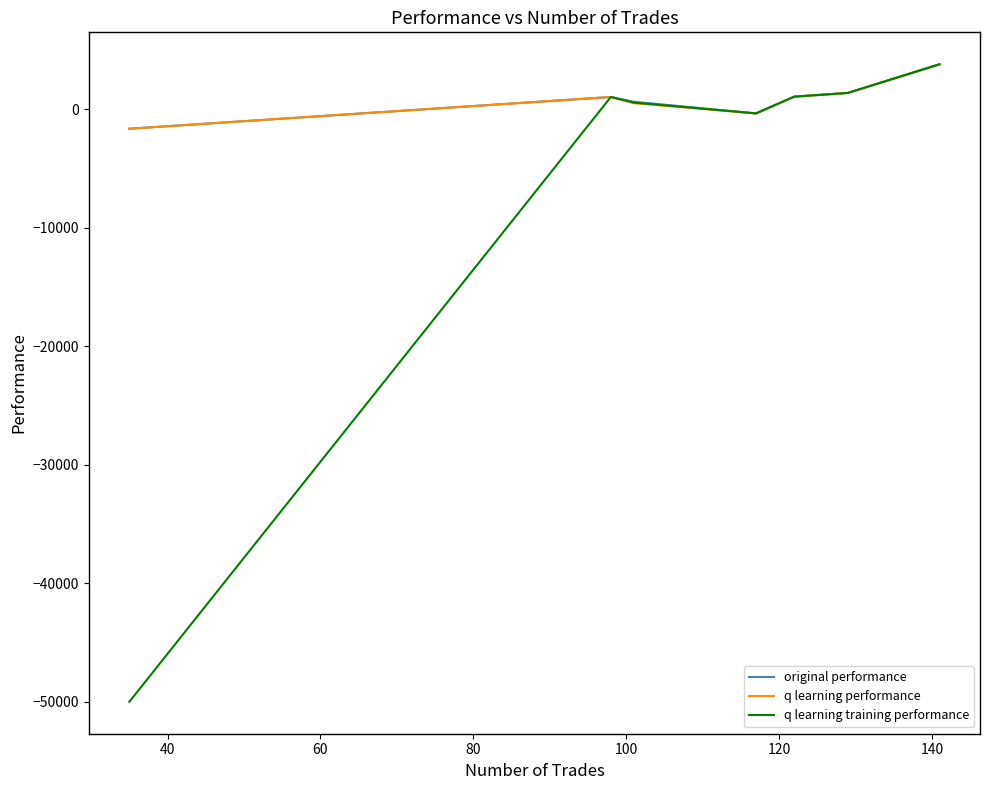

Is this an area chart (filled region under the line)?

No